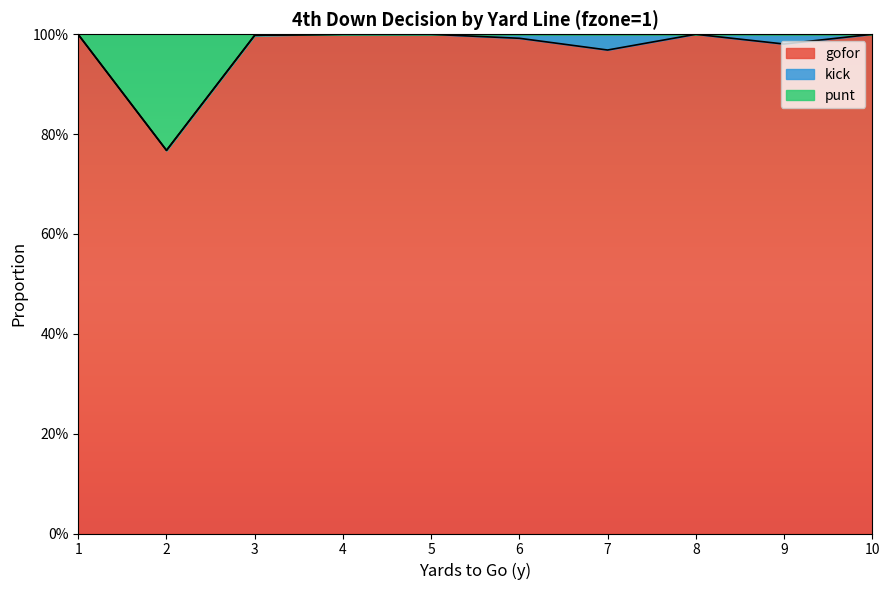

Does the chart display data point markers on the line(s)?

No